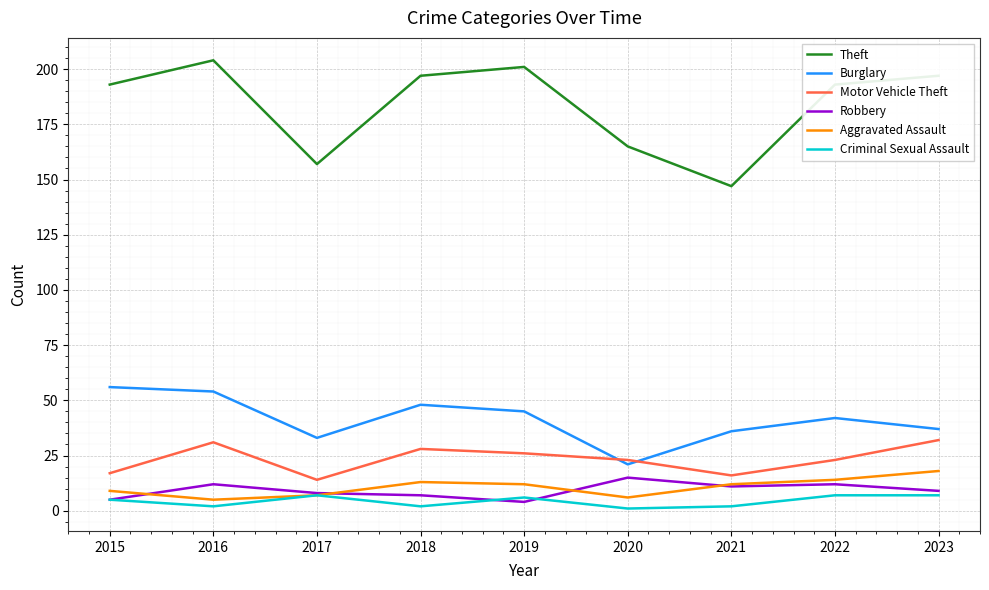

Is the value of Burglary at 2015 greater than the value of Robbery at 2023?

Yes